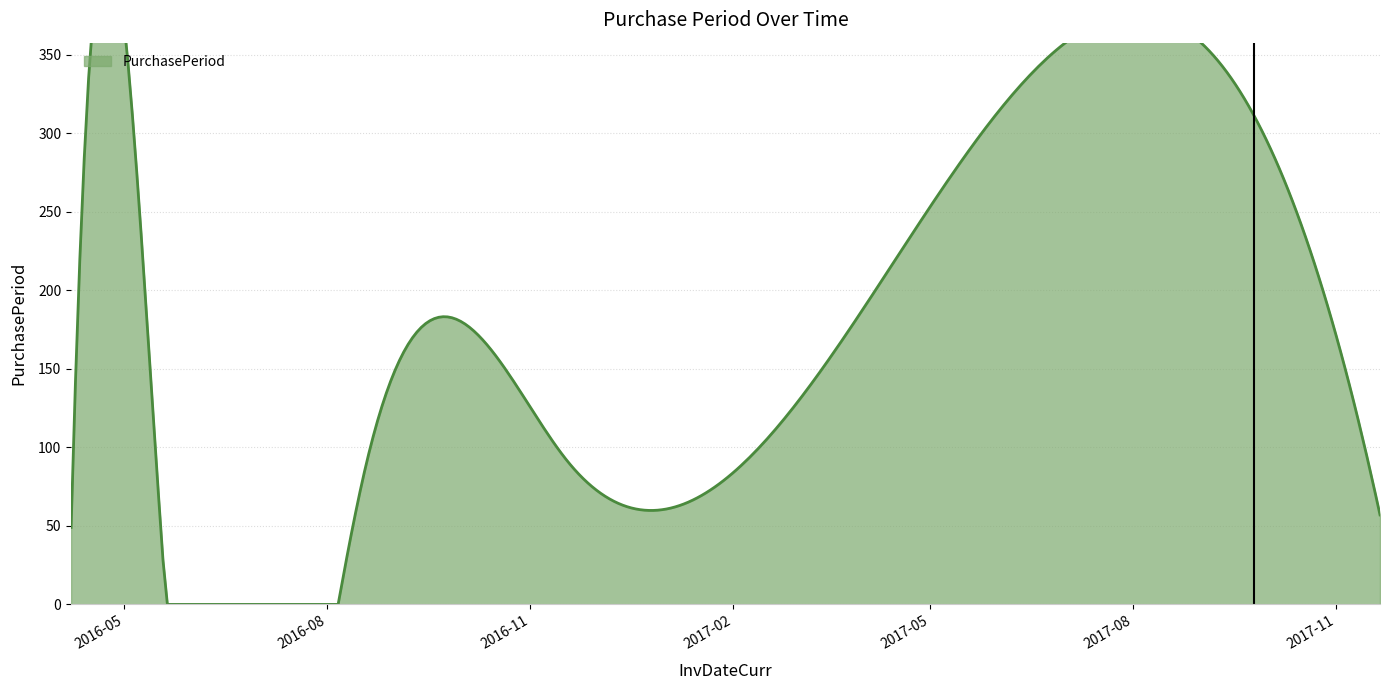

What is the change in value from 2016-05-18 to 2016-05-20?

-39